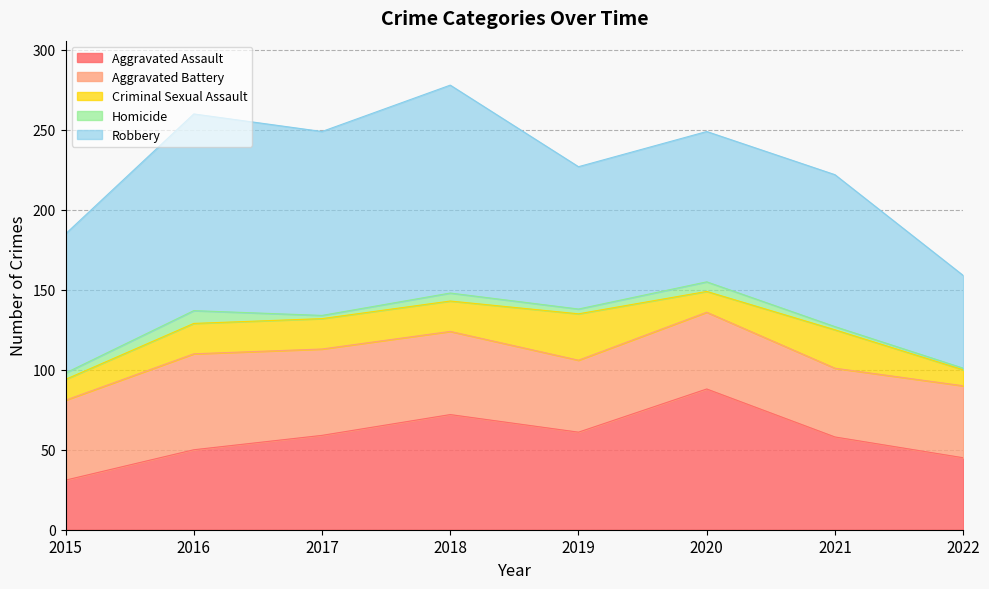

Reading right to left, what are all the values shown in this chart?

Aggravated Assault: 45	58	88	61	72	59	50	31
Aggravated Battery: 45	43	48	45	52	54	60	50
Criminal Sexual Assault: 10	24	13	29	19	19	19	13
Homicide: 1	2	6	3	5	2	8	4
Robbery: 58	95	94	89	130	115	123	87